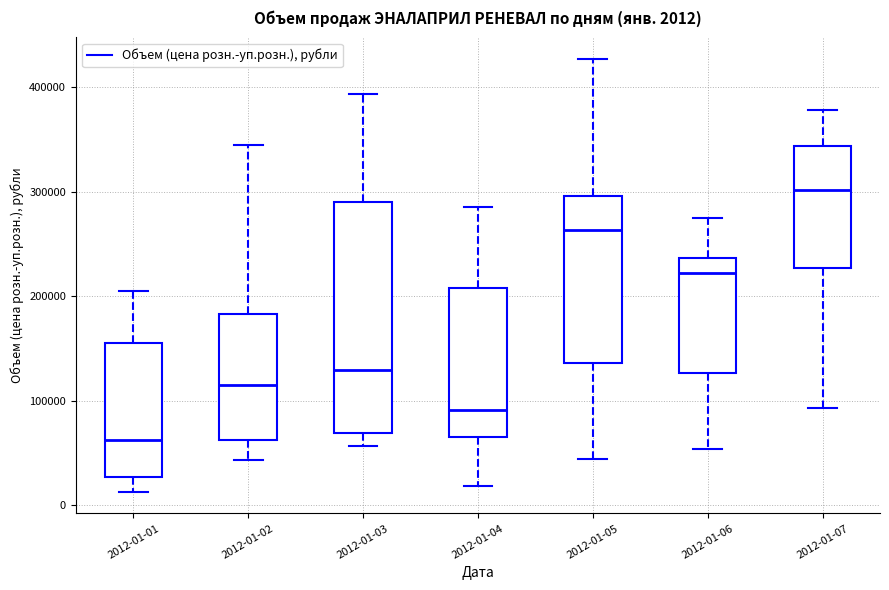

Which box is the tallest, from its lower edge to its upper edge?

2012-01-03